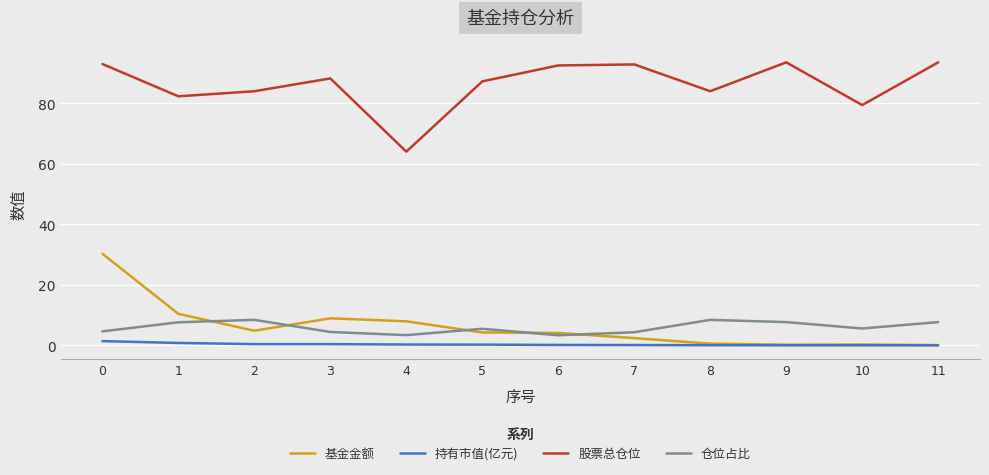

True or false: 仓位占比 has more than 2 interior local peaks.

True